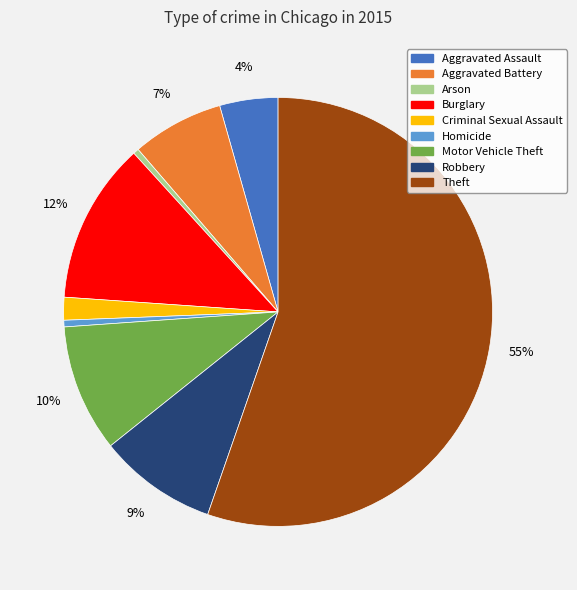

Which category accounts for the majority?

Theft